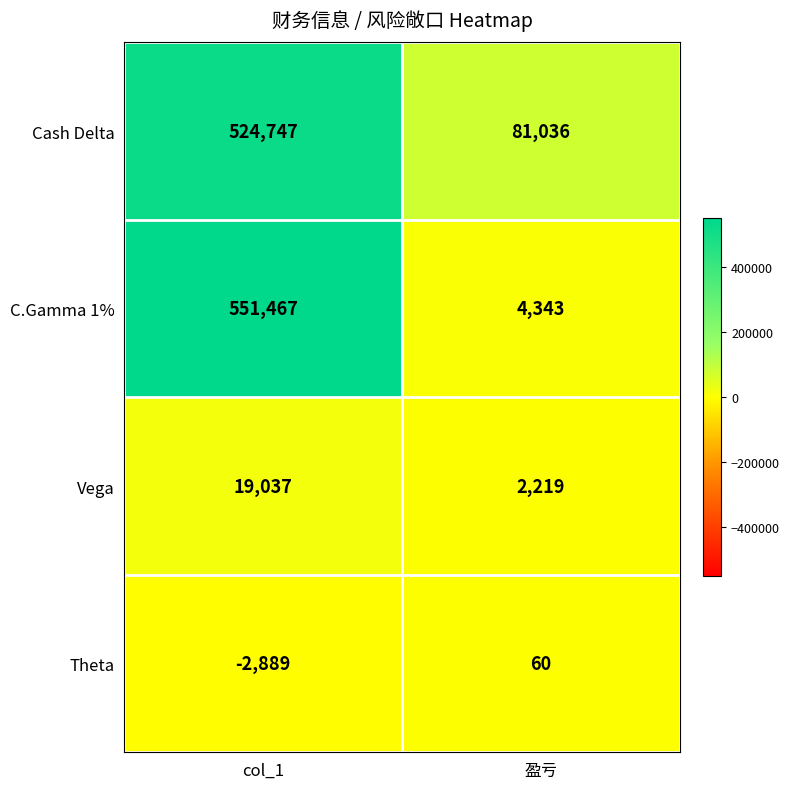

Is it true that Theta equals -2889 at col_1?

True